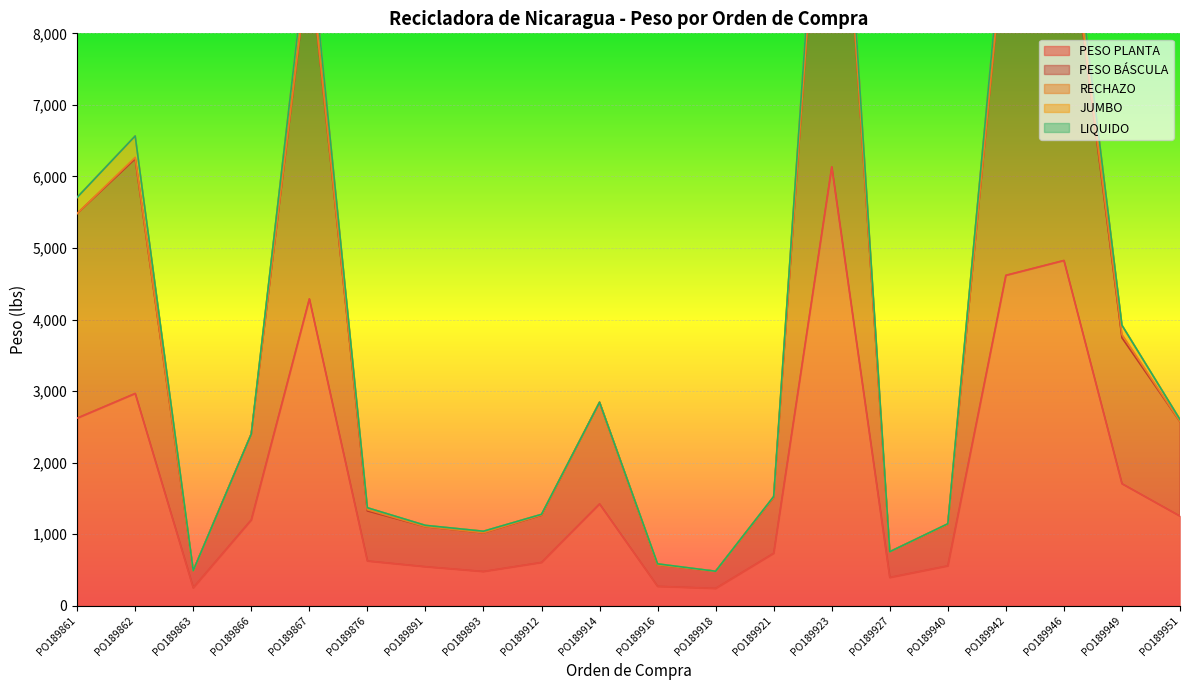

Where is PESO PLANTA nearest to the value 3188?

PO189862